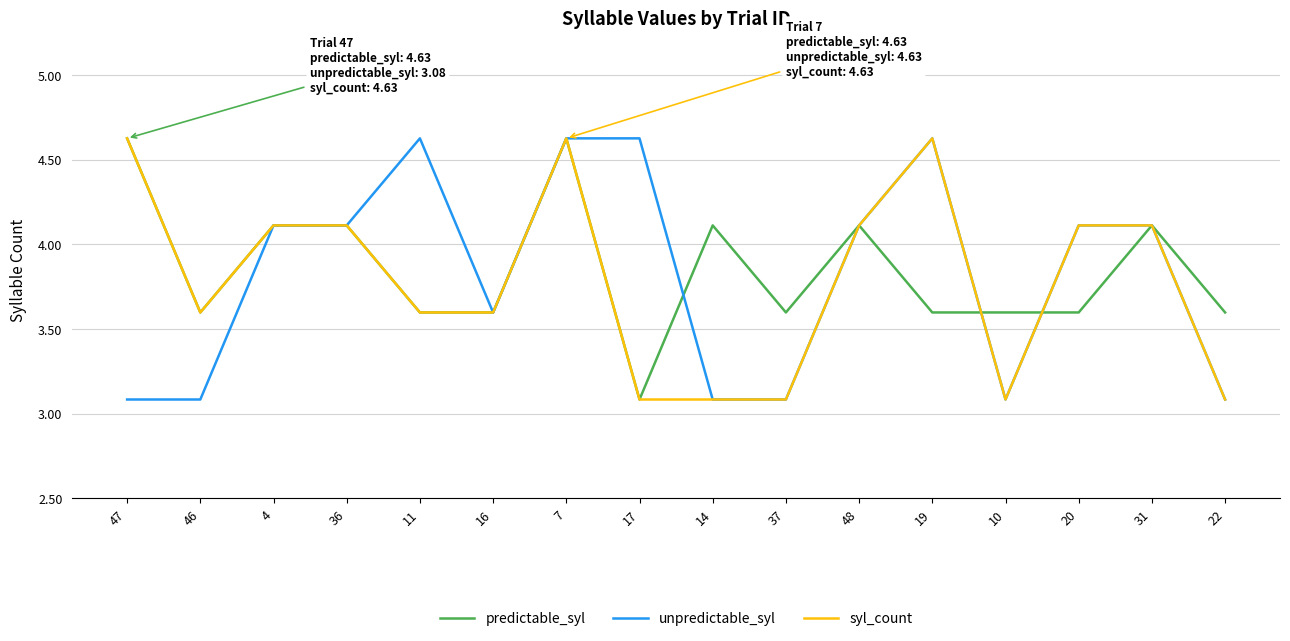

List the series in order of their overall mean, lowest first.

syl_count, unpredictable_syl, predictable_syl